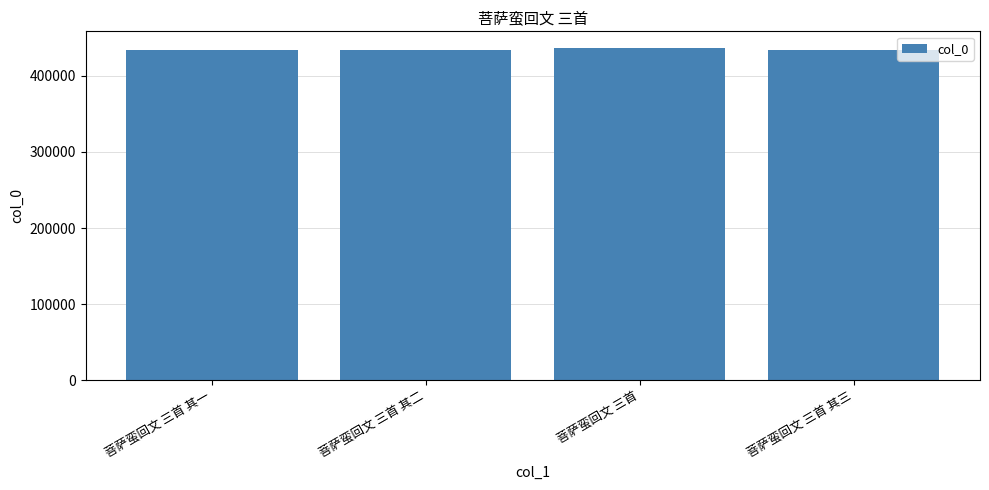

What is the sum of all values?

1739459